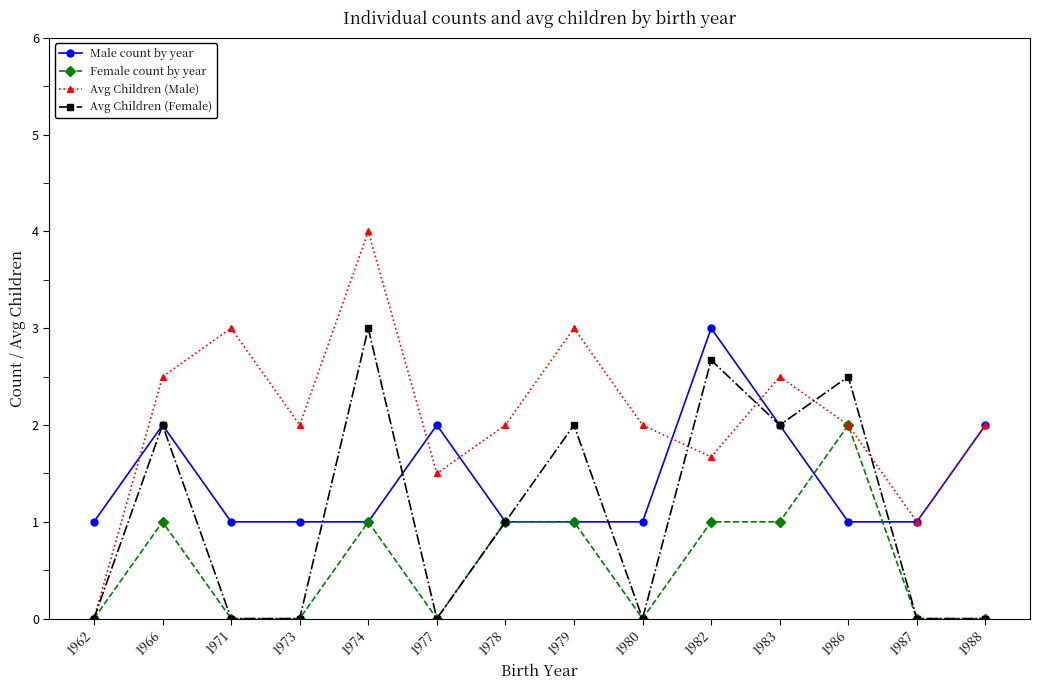

Rank the series at 1982 from lowest to highest value.

Female count by year, Avg Children (Male), Avg Children (Female), Male count by year